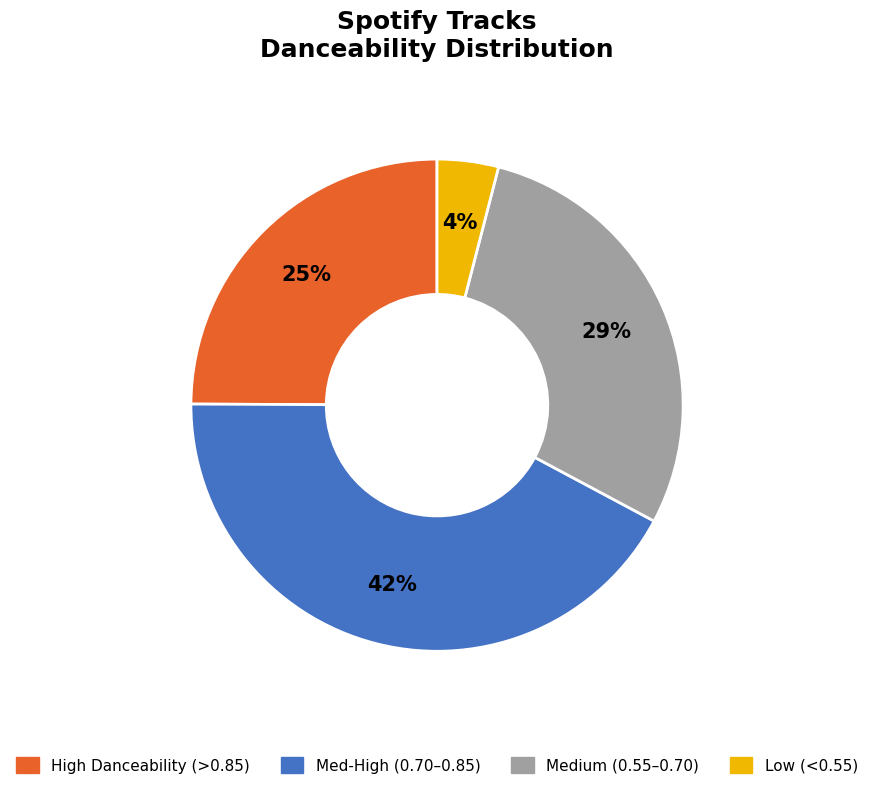

Is there any slice that represents more than half of the pie?

No